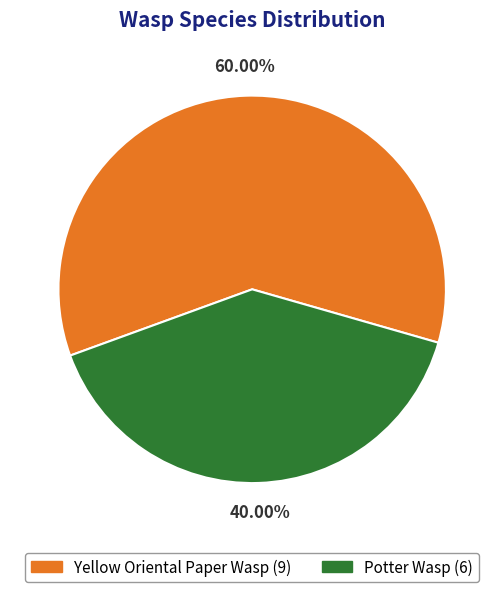

True or false: Yellow Oriental Paper Wasp accounts for 60% of the total.

True